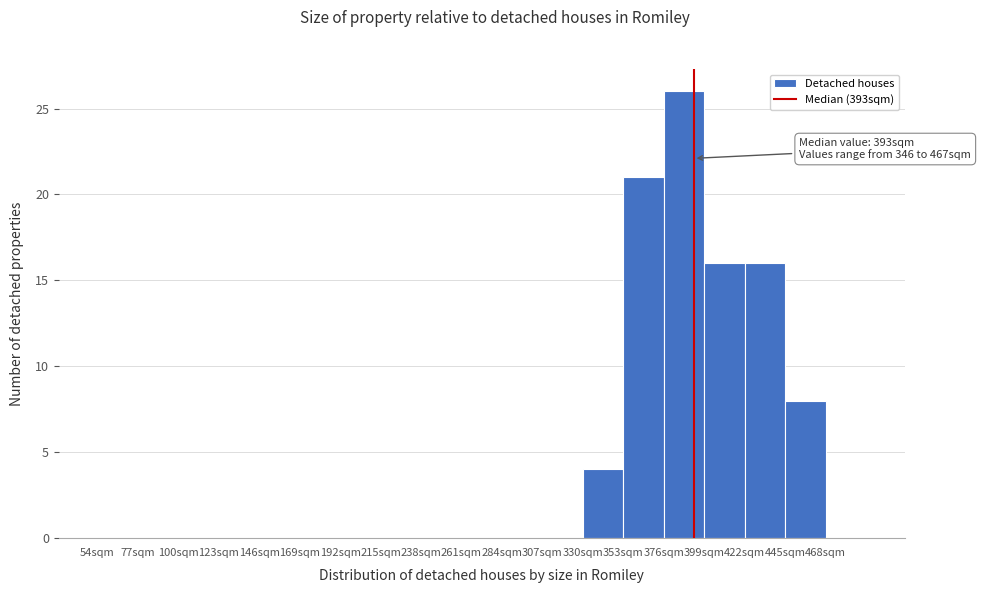

Over which range of the x-axis is the bar tallest?

376 to 399